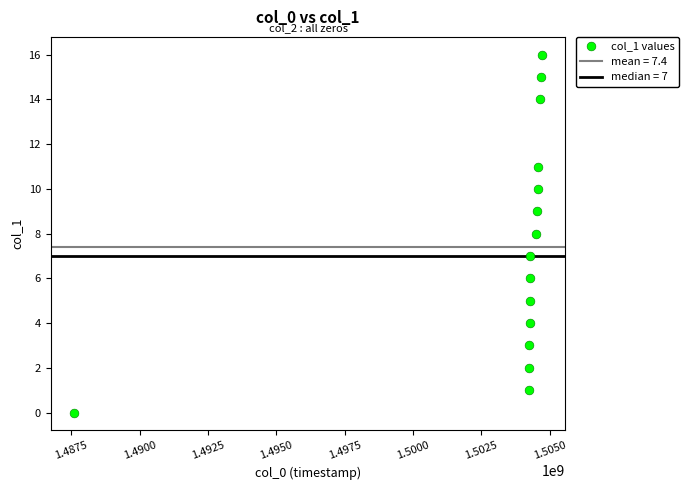

What is the range of Y values (max minus min)?

16